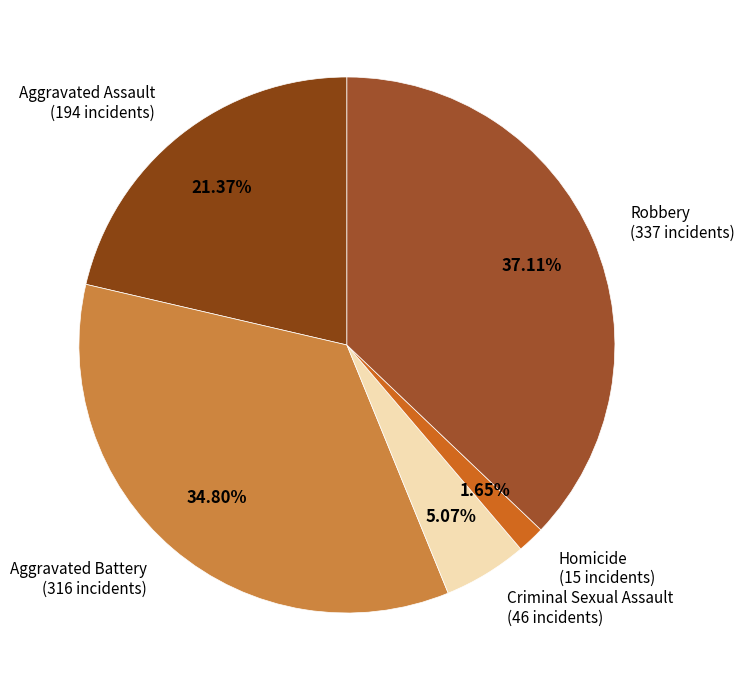

Which category has the biggest portion of the pie?

Robbery